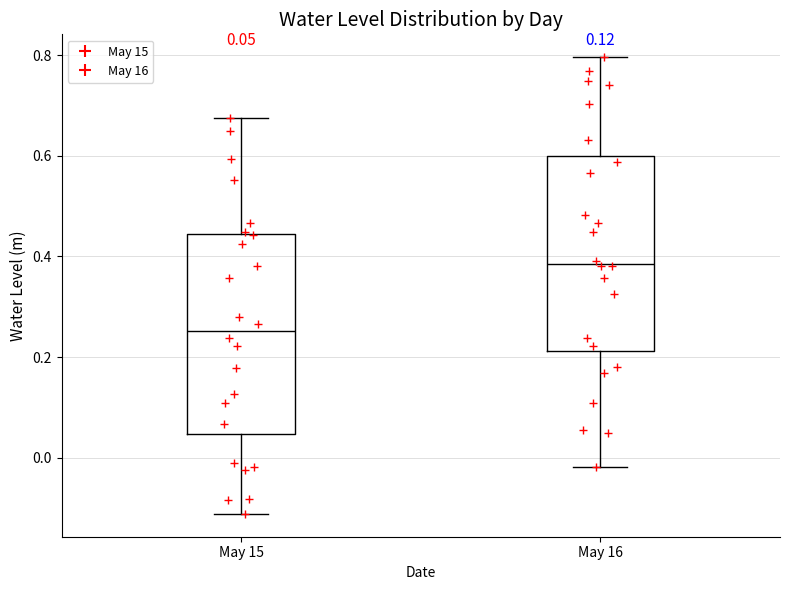

Which box's median line is the highest?

May 16